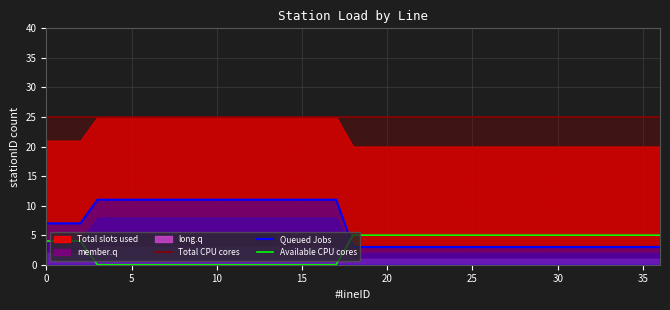

The value of Queued Jobs at 15 is 11. True or false?

True